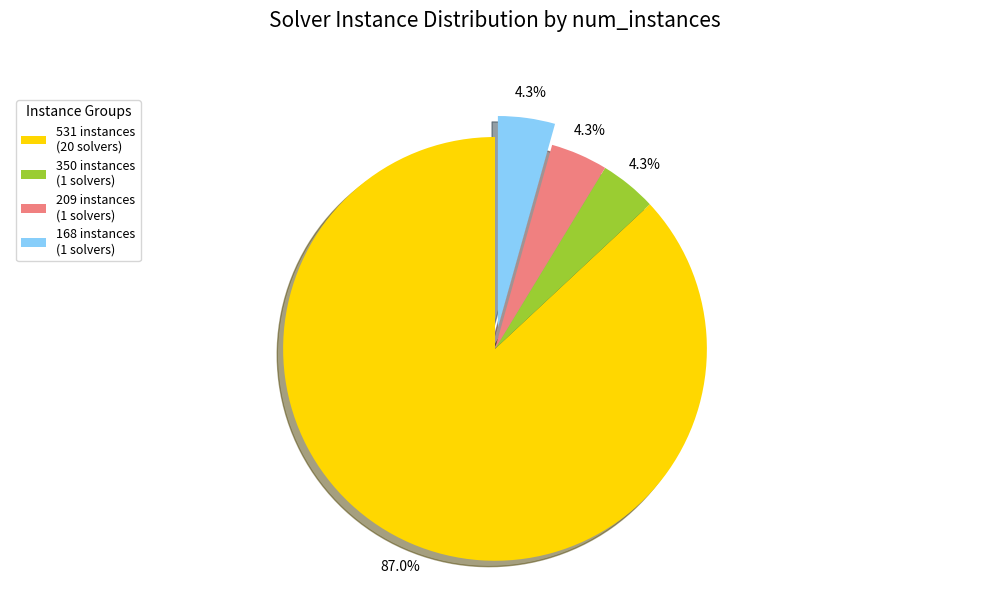

Approximately how many times larger is the value at 350 instances (1 solvers) compared to 209 instances (1 solvers)?

1.0